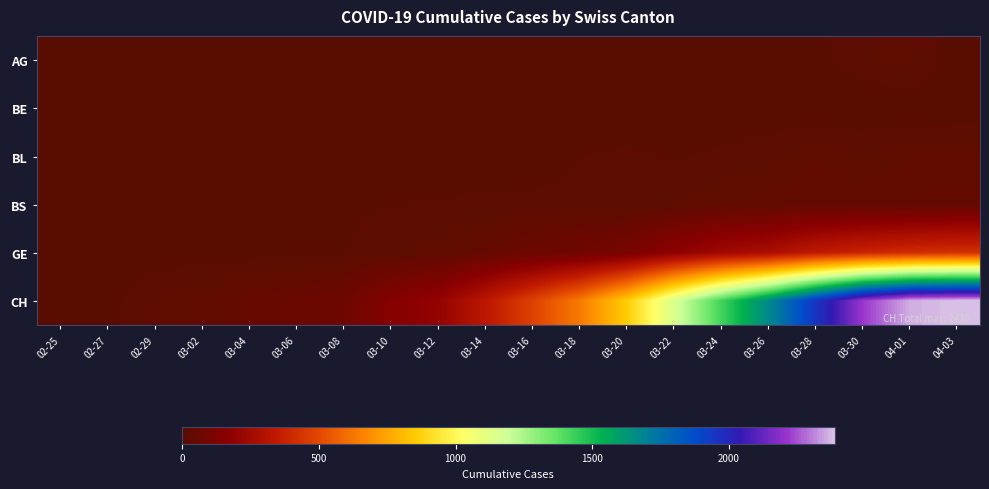

Reading left to right, transcribe all the data shown in this chart.

AG: 02-25=0	02-27=0	02-29=0	03-02=0	03-04=0	03-06=0	03-08=0	03-10=0	03-12=0	03-14=0	03-16=0	03-18=1	03-20=0	03-22=0	03-24=2	03-26=2	03-28=6	03-30=17	04-01=25	04-03=0
BE: 02-25=0	02-27=0	02-29=0	03-02=0	03-04=0	03-06=0	03-08=0	03-10=0	03-12=0	03-14=0	03-16=0	03-18=0	03-20=0	03-22=0	03-24=0	03-26=0	03-28=0	03-30=0	04-01=0	04-03=0
BL: 02-25=0	02-27=0	02-29=0	03-02=0	03-04=1	03-06=1	03-08=1	03-10=1	03-12=1	03-14=1	03-16=4	03-18=9	03-20=12	03-22=8	03-24=12	03-26=17	03-28=27	03-30=19	04-01=27	04-03=30
BS: 02-25=0	02-27=3	02-29=3	03-02=3	03-04=4	03-06=4	03-08=7	03-10=9	03-12=11	03-14=12	03-16=12	03-18=12	03-20=13	03-22=19	03-24=28	03-26=33	03-28=36	03-30=37	04-01=40	04-03=42
GE: 02-25=0	02-27=1	02-29=3	03-02=3	03-04=4	03-06=7	03-08=9	03-10=18	03-12=23	03-14=43	03-16=66	03-18=78	03-20=109	03-22=179	03-24=238	03-26=272	03-28=339	03-30=382	04-01=406	04-03=424
CH: 02-25=0	02-27=5	02-29=20	03-02=30	03-04=47	03-06=59	03-08=74	03-10=150	03-12=197	03-14=330	03-16=478	03-18=637	03-20=857	03-22=1149	03-24=1422	03-26=1670	03-28=1950	03-30=2215	04-01=2361	04-03=2386